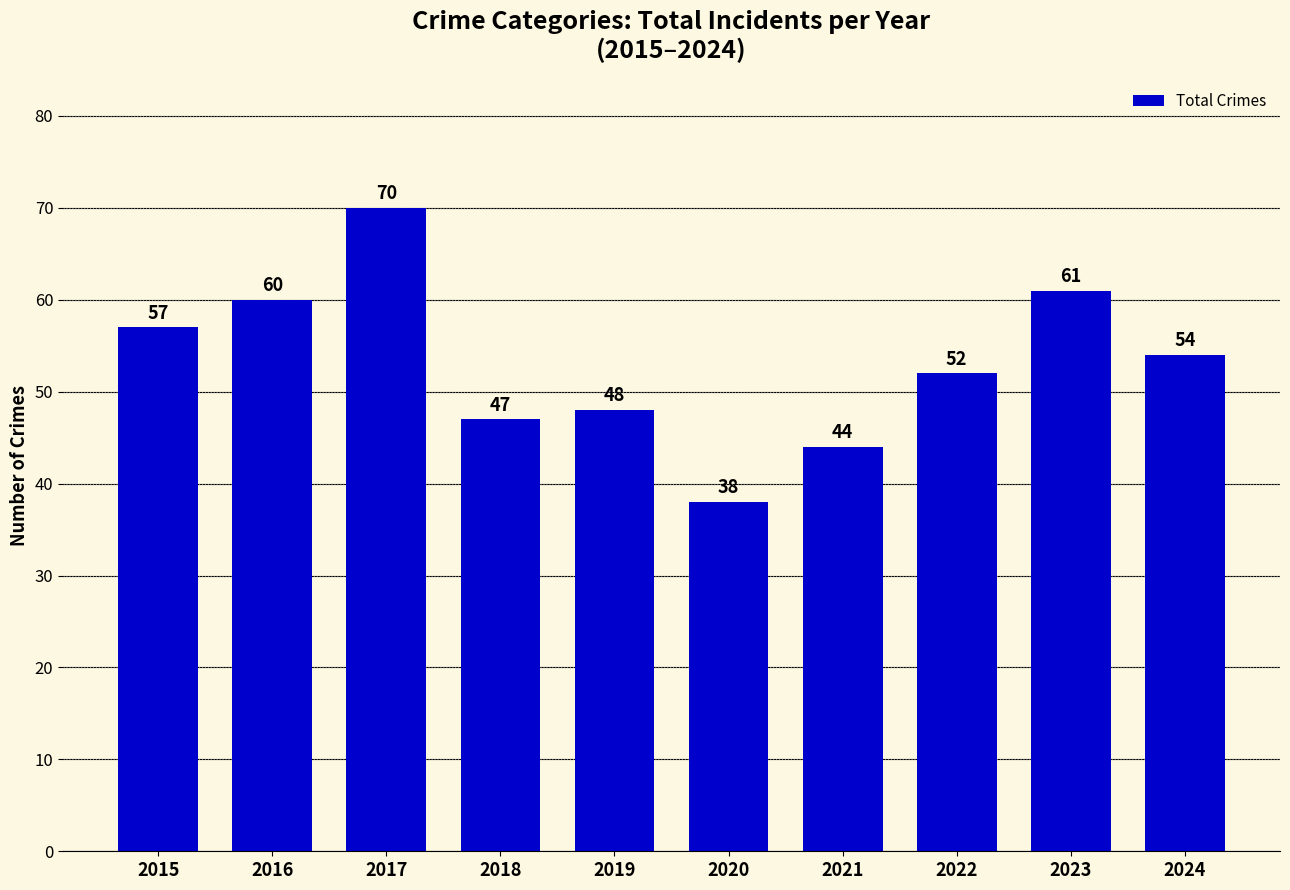

What is the average value?

53